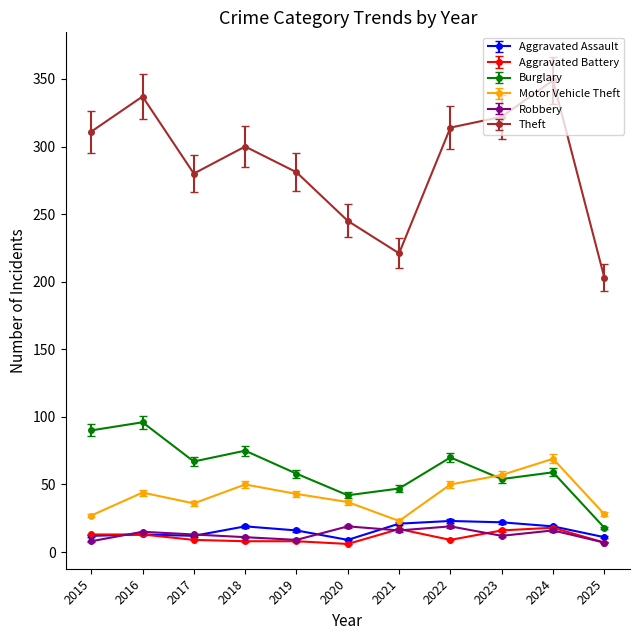

What is the difference between the maximum and minimum values in the Burglary series?

78